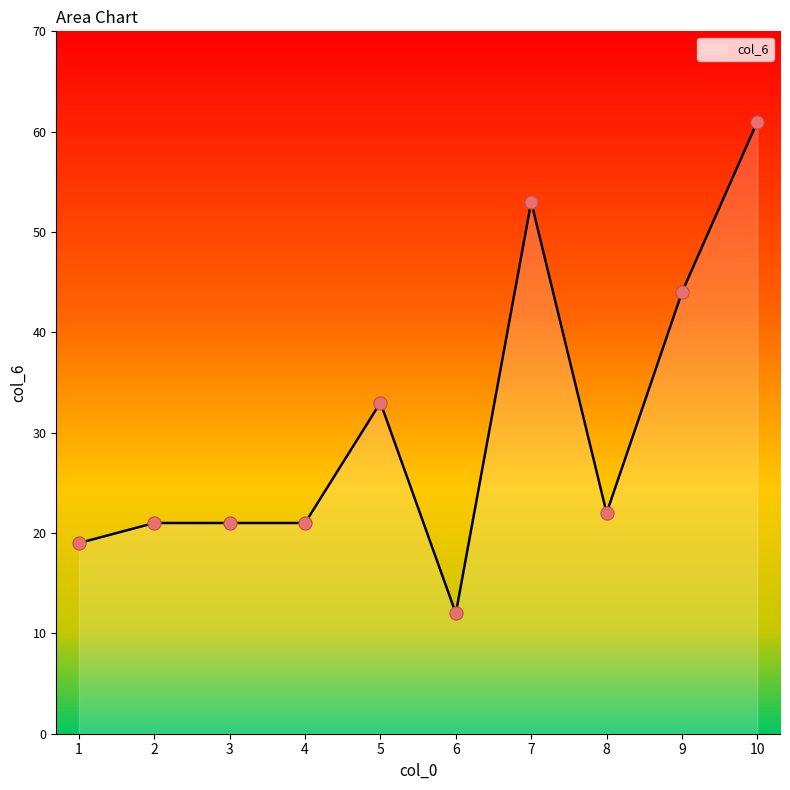

Which has a higher value, 7 or 5?

7